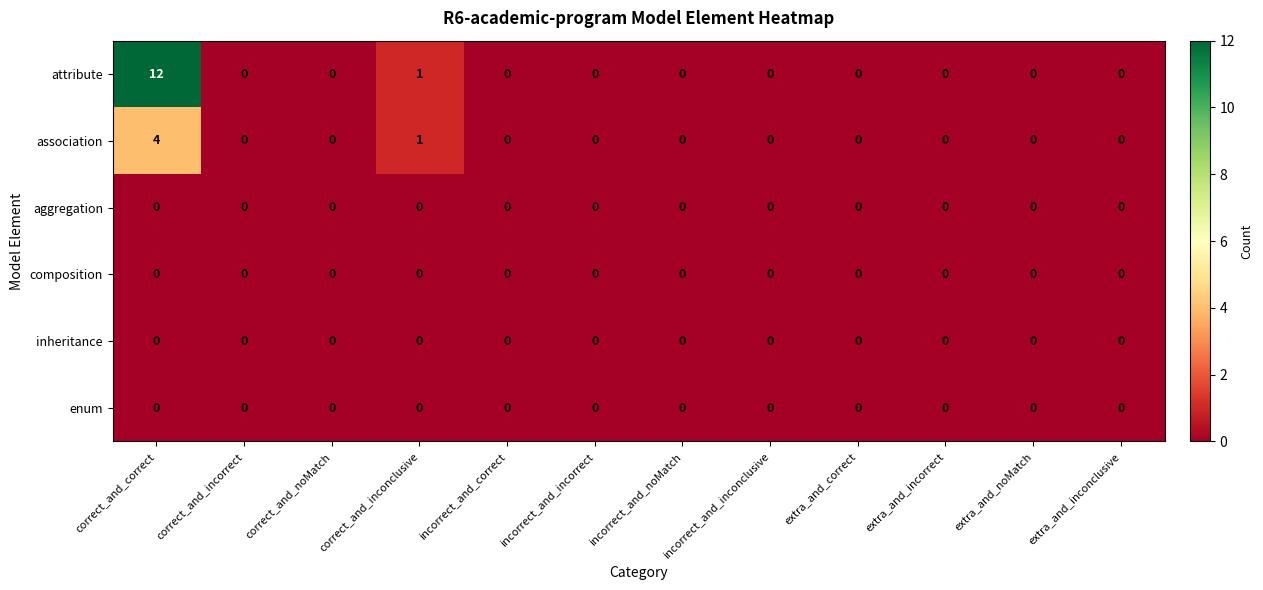

True or false: association has a value of 0 at extra_and_incorrect.

True